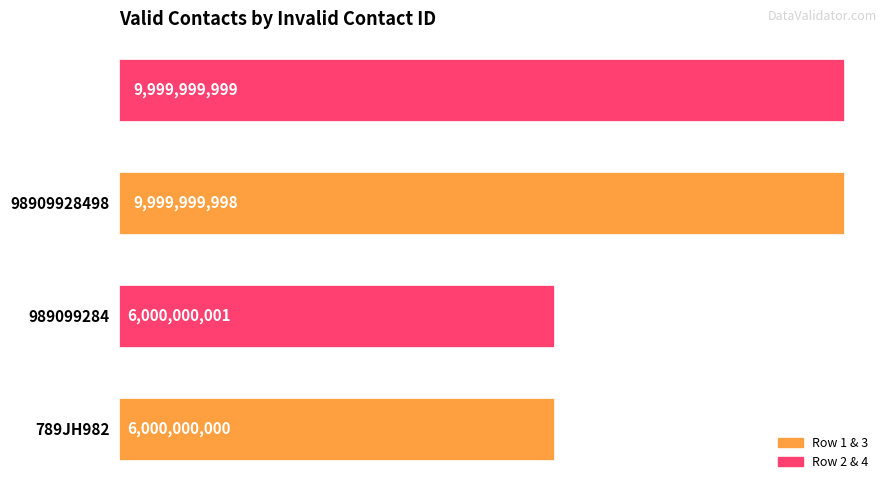

Count the number of values greater than 9999999998.

1